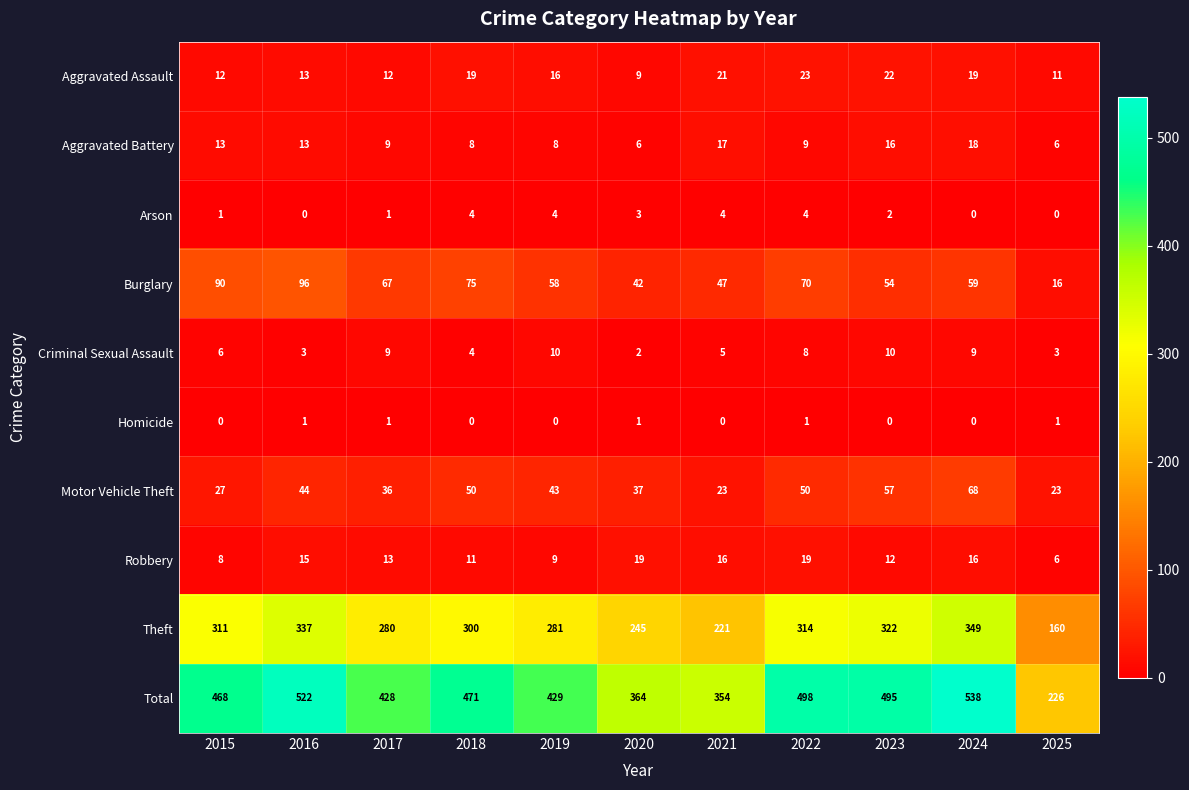

Which series has the widest spread of values?

Total